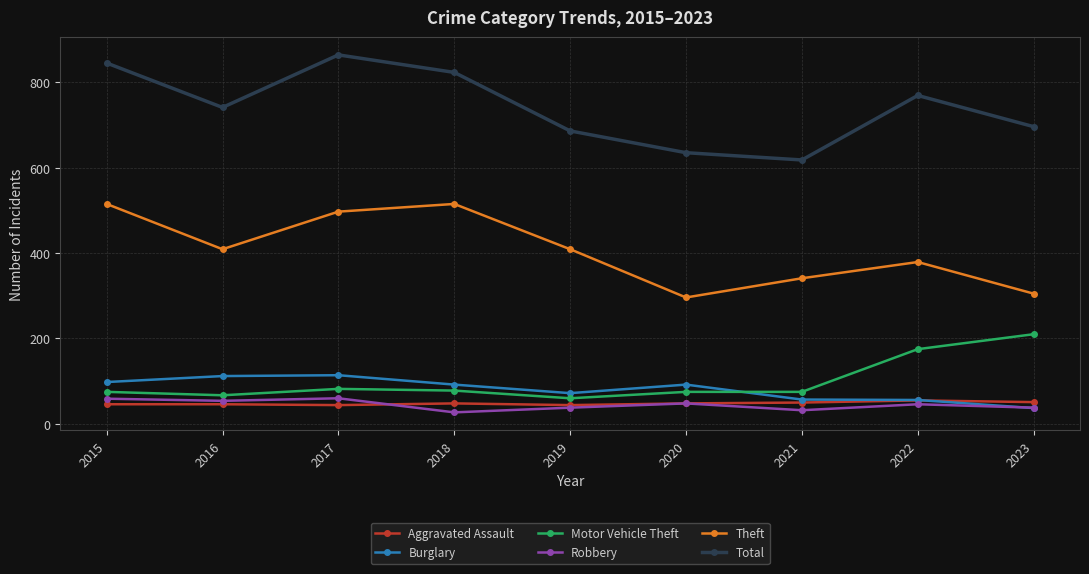

In Total, how many points are higher than both neighbors (excluding endpoints)?

2